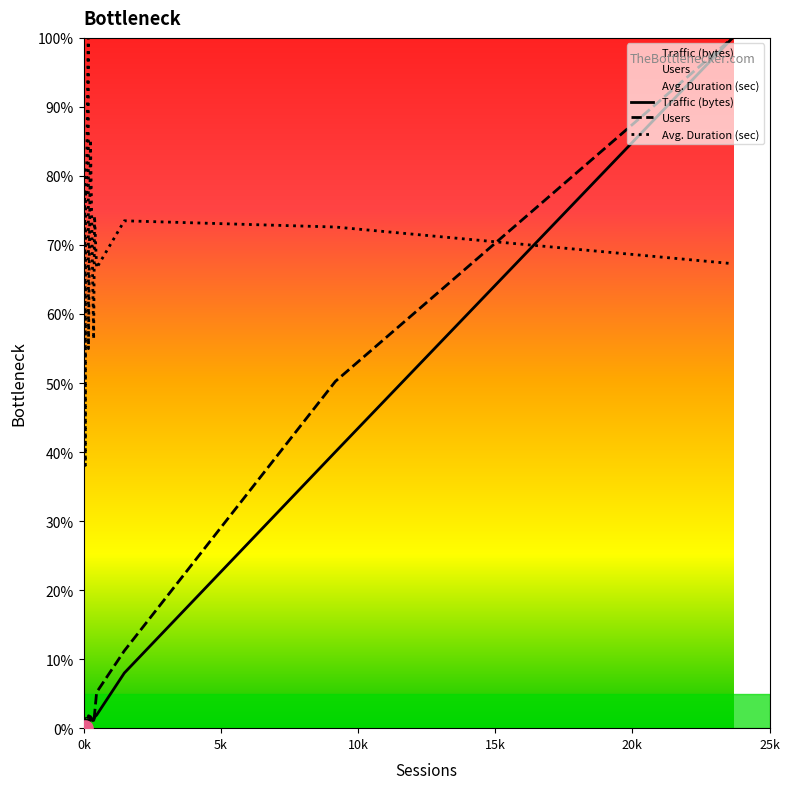

Which series has the largest total across all categories?

Avg. Duration (sec)